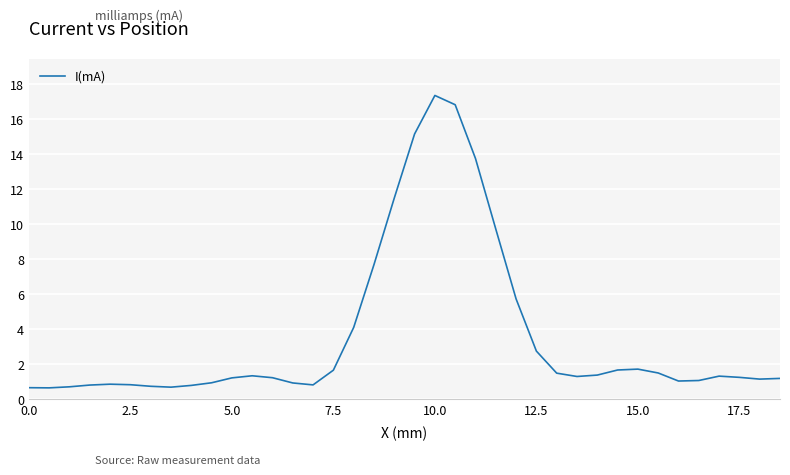

What is the difference between the maximum and minimum values?

16.7